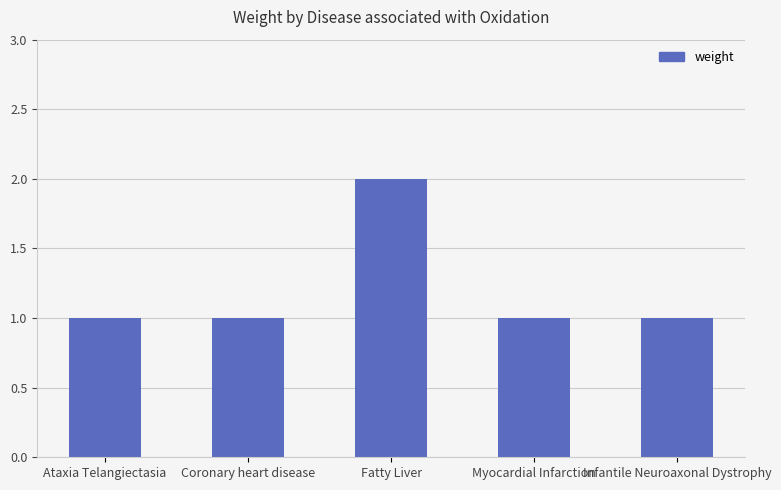

The chart shows a value of 0 at Infantile Neuroaxonal Dystrophy. True or false?

False